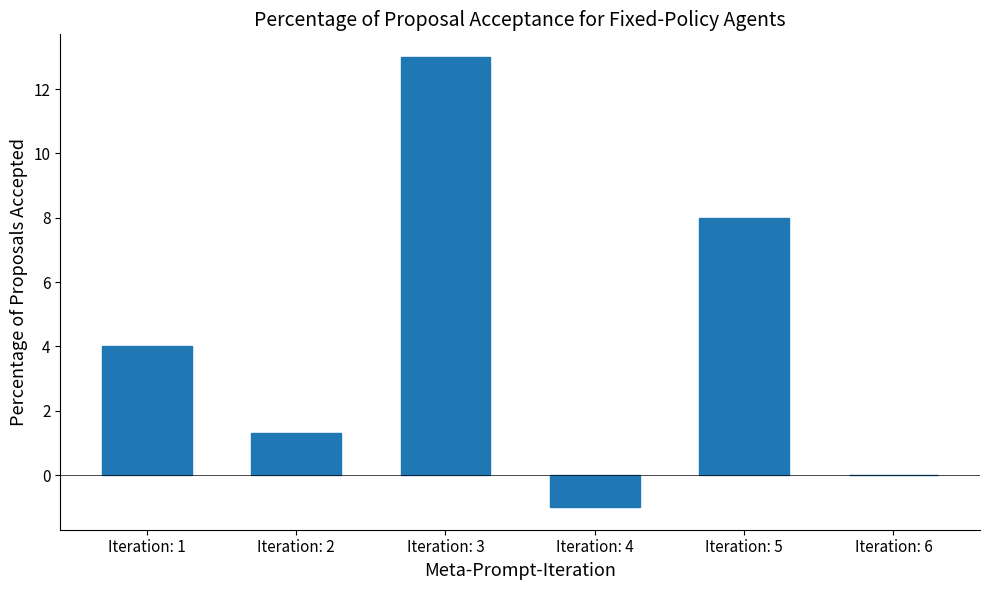

What is the change in value from Iteration: 3 to Iteration: 4?

-14.0